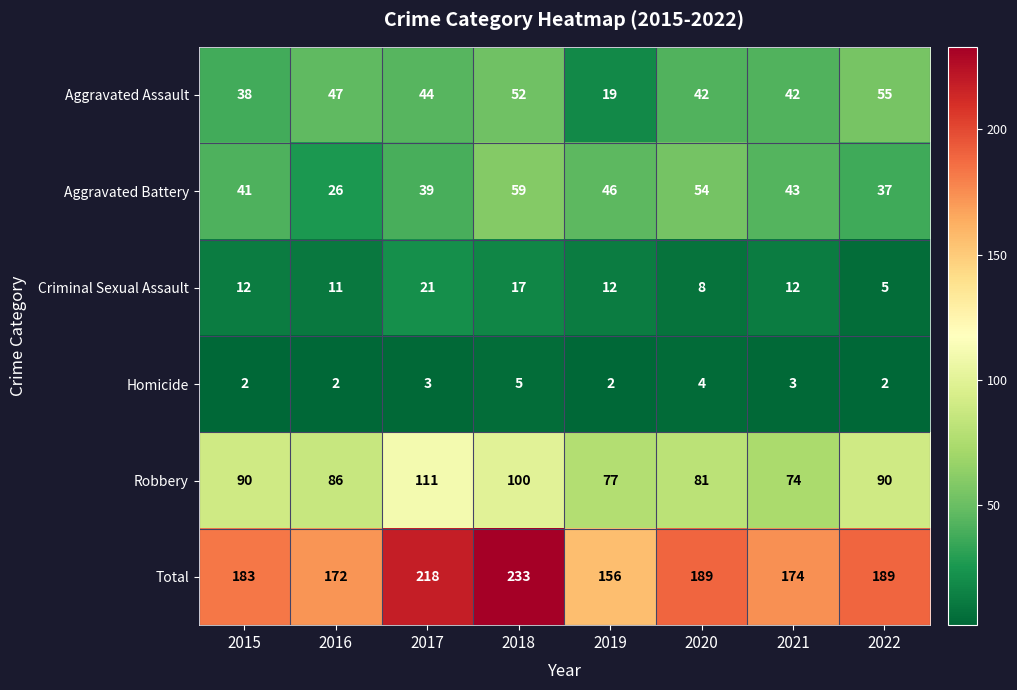

Rank the series by their maximum value, from highest to lowest.

Total, Robbery, Aggravated Battery, Aggravated Assault, Criminal Sexual Assault, Homicide